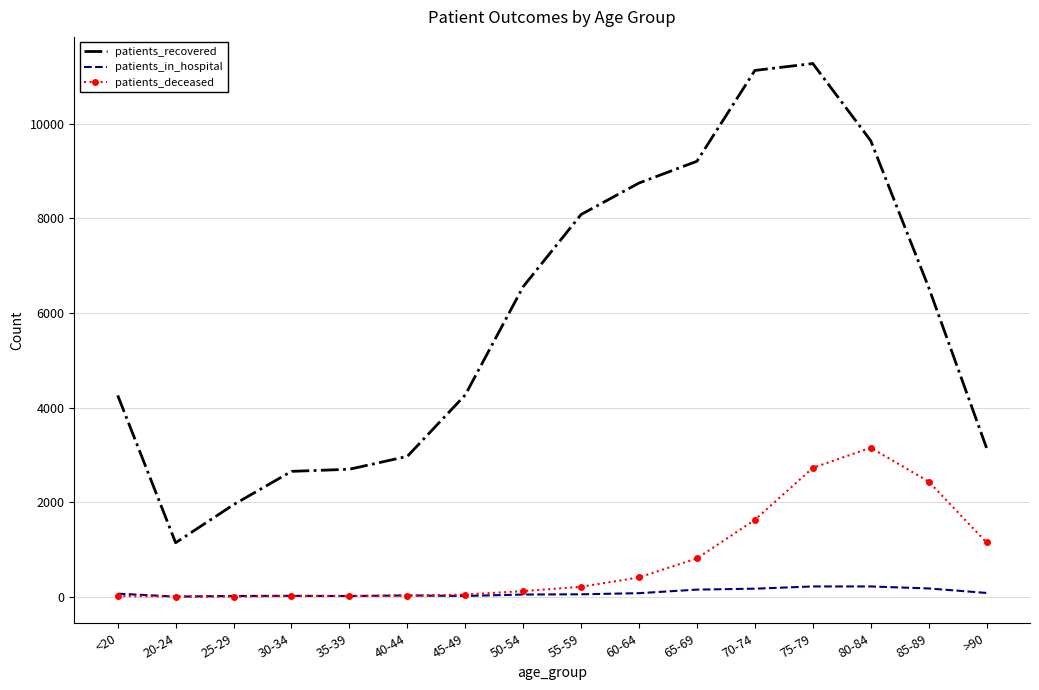

Between 40-44 and 45-49, which series saw the biggest shift?

patients_recovered